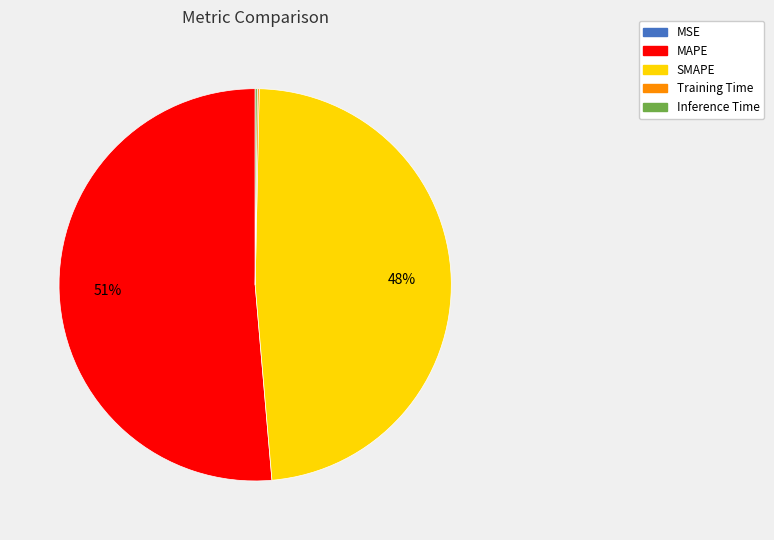

Which category has the biggest portion of the pie?

MAPE